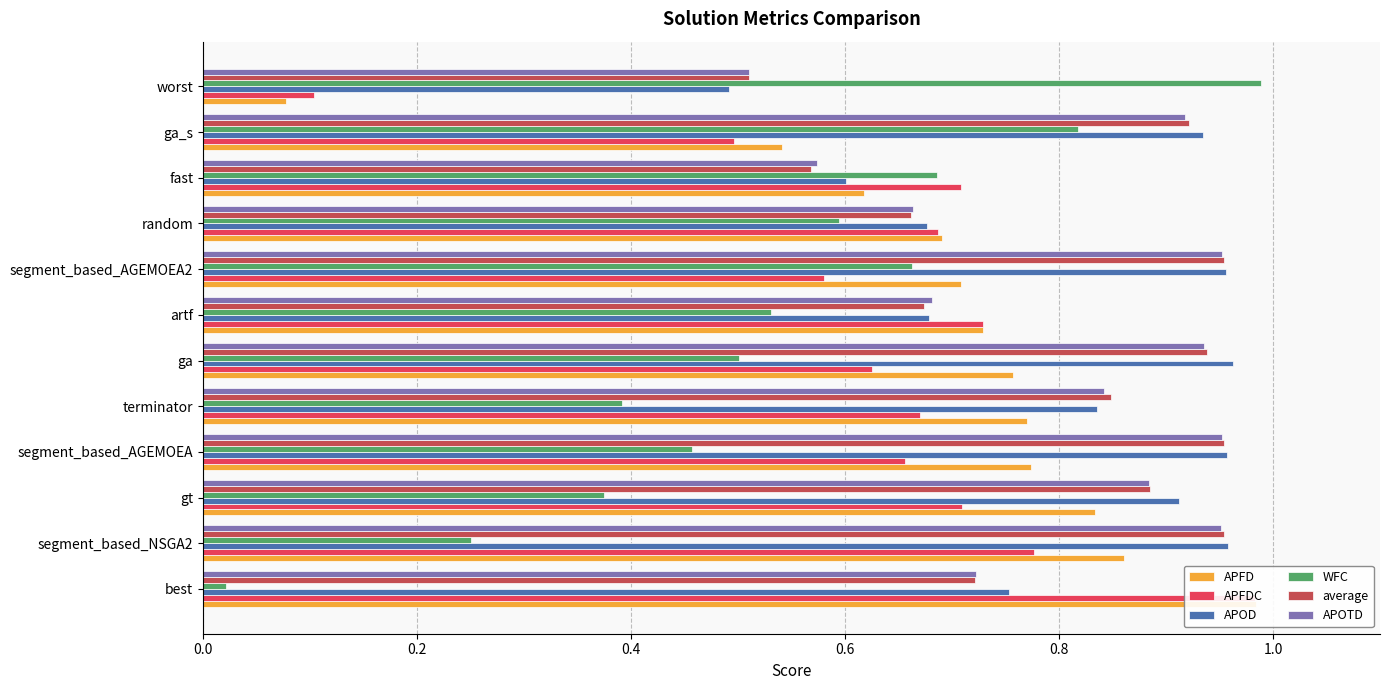

Reading right to left, transcribe all the data shown in this chart.

APFD: 0.1	0.5	0.6	0.7	0.7	0.7	0.8	0.8	0.8	0.8	0.9	1.0
APFDC: 0.1	0.5	0.7	0.7	0.6	0.7	0.6	0.7	0.7	0.7	0.8	1.0
APOD: 0.5	0.9	0.6	0.7	1.0	0.7	1.0	0.8	1.0	0.9	1.0	0.8
WFC: 1.0	0.8	0.7	0.6	0.7	0.5	0.5	0.4	0.5	0.4	0.2	0.0
average: 0.5	0.9	0.6	0.7	1.0	0.7	0.9	0.8	1.0	0.9	1.0	0.7
APOTD: 0.5	0.9	0.6	0.7	1.0	0.7	0.9	0.8	1.0	0.9	1.0	0.7